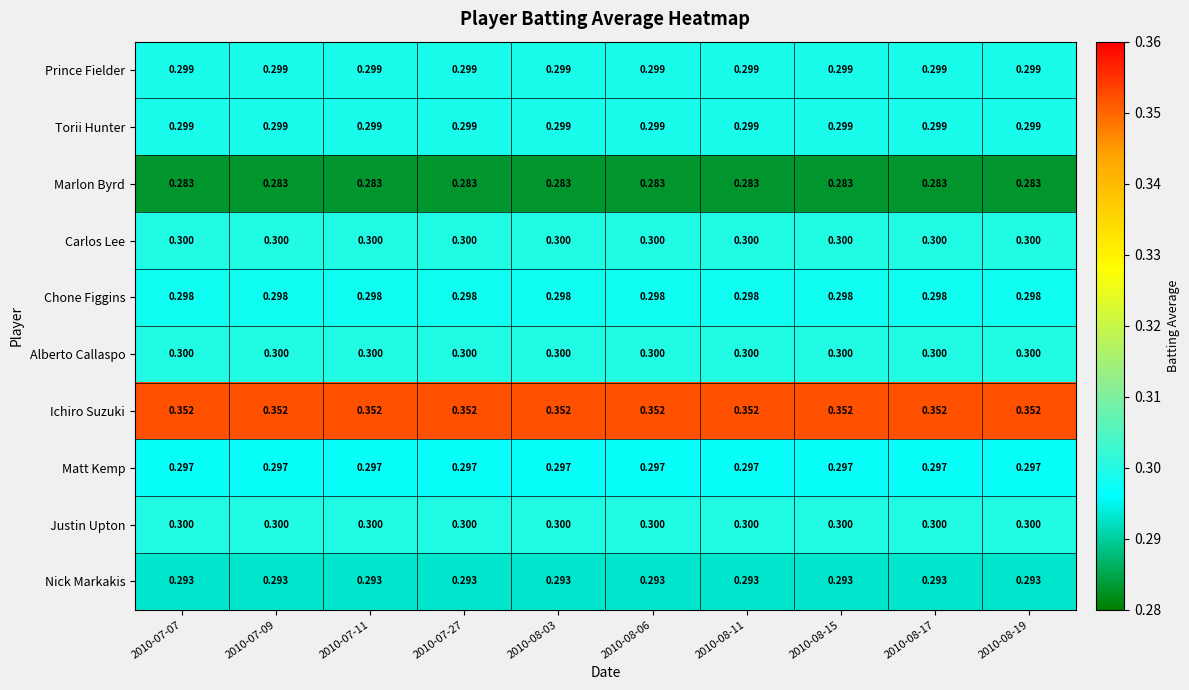

Which series has the largest total across all categories?

Ichiro Suzuki